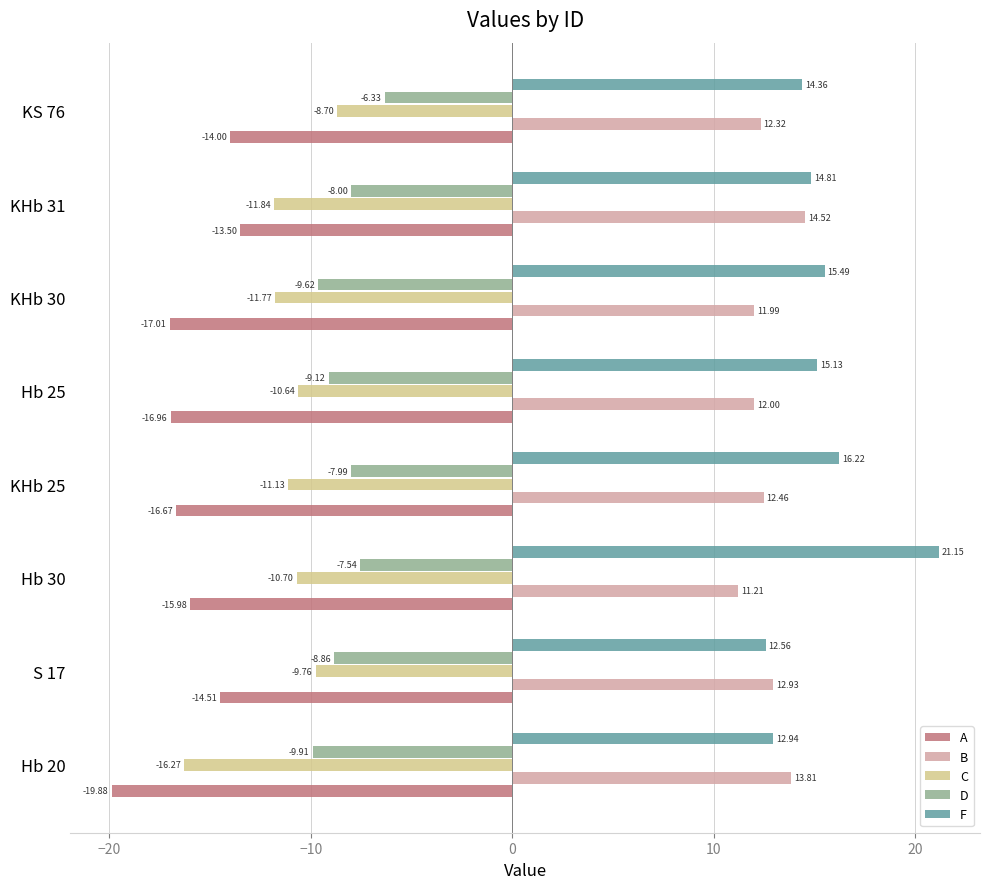

Which series has the largest range (max minus min)?

F